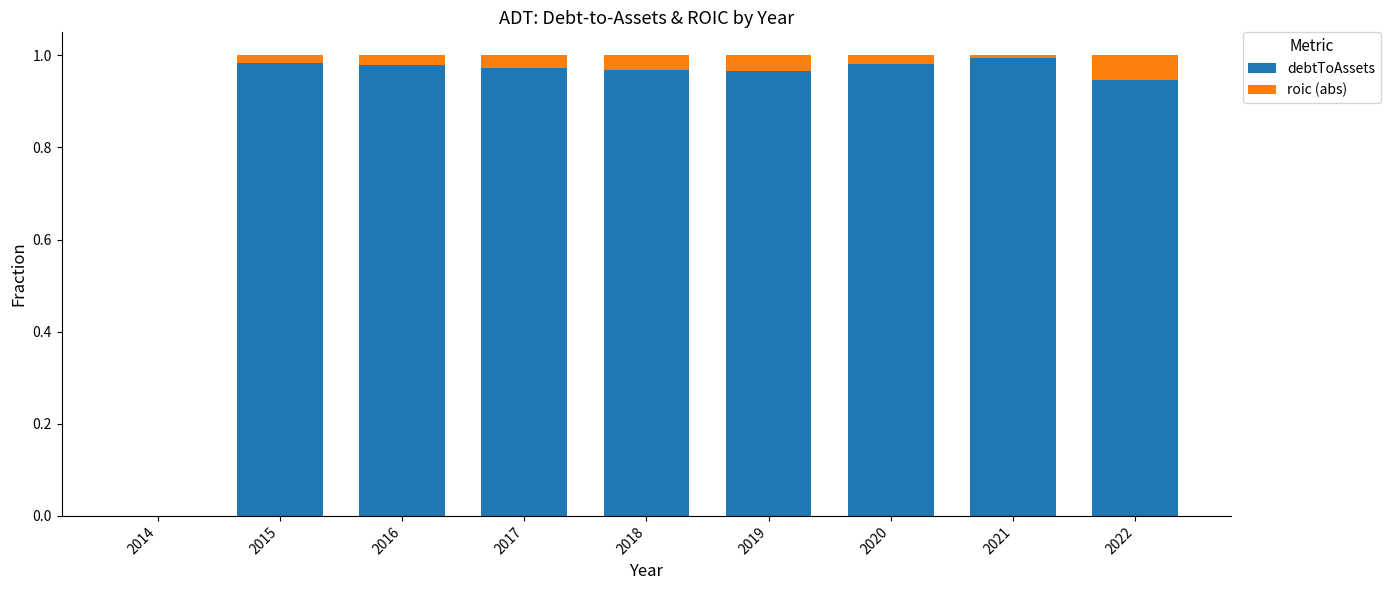

True or false: debtToAssets has a value of 1.3 at 2020.

False